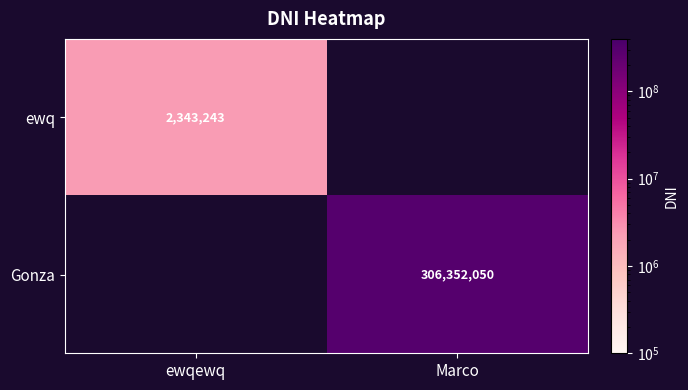

How many categories are shown in the chart?

2